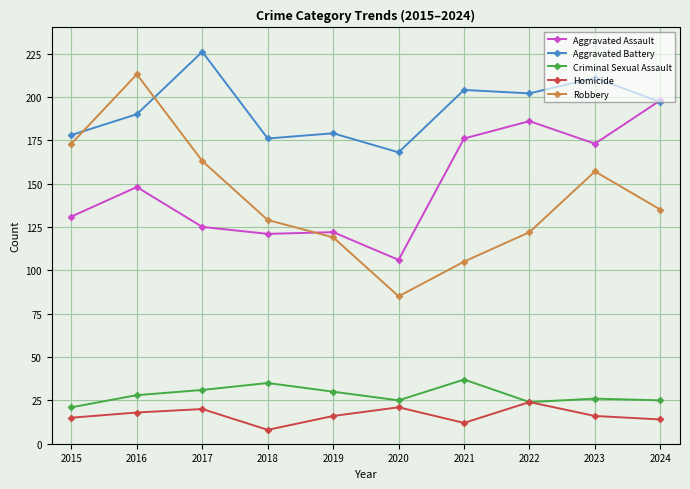

Which series has the widest spread of values?

Robbery